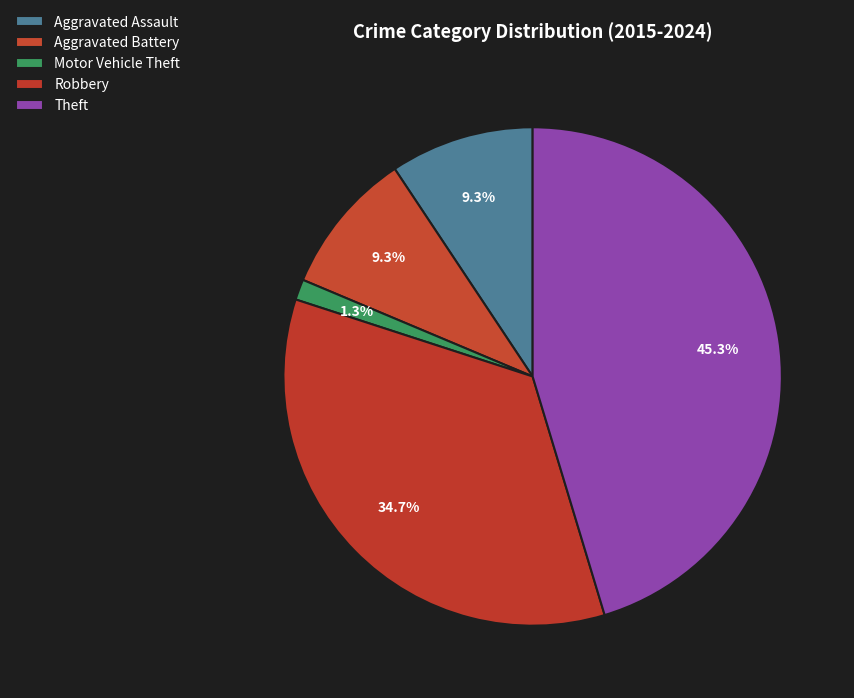

Count the number of slices in the pie.

5